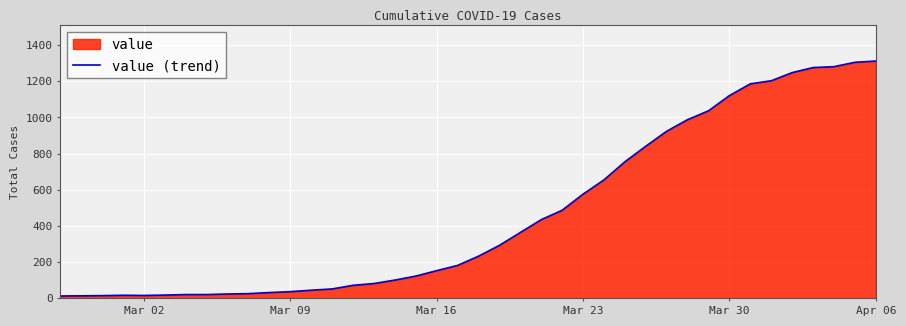

Which has a higher value, Mar 30 or Mar 23?

Mar 30